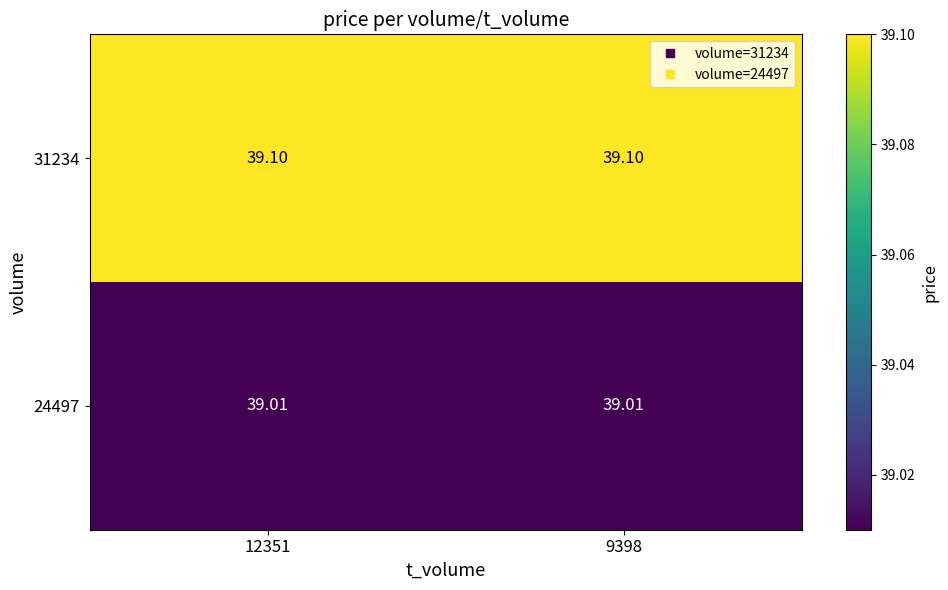

Is the value of 24497 at 9398 greater than the value of 31234 at 9398?

No